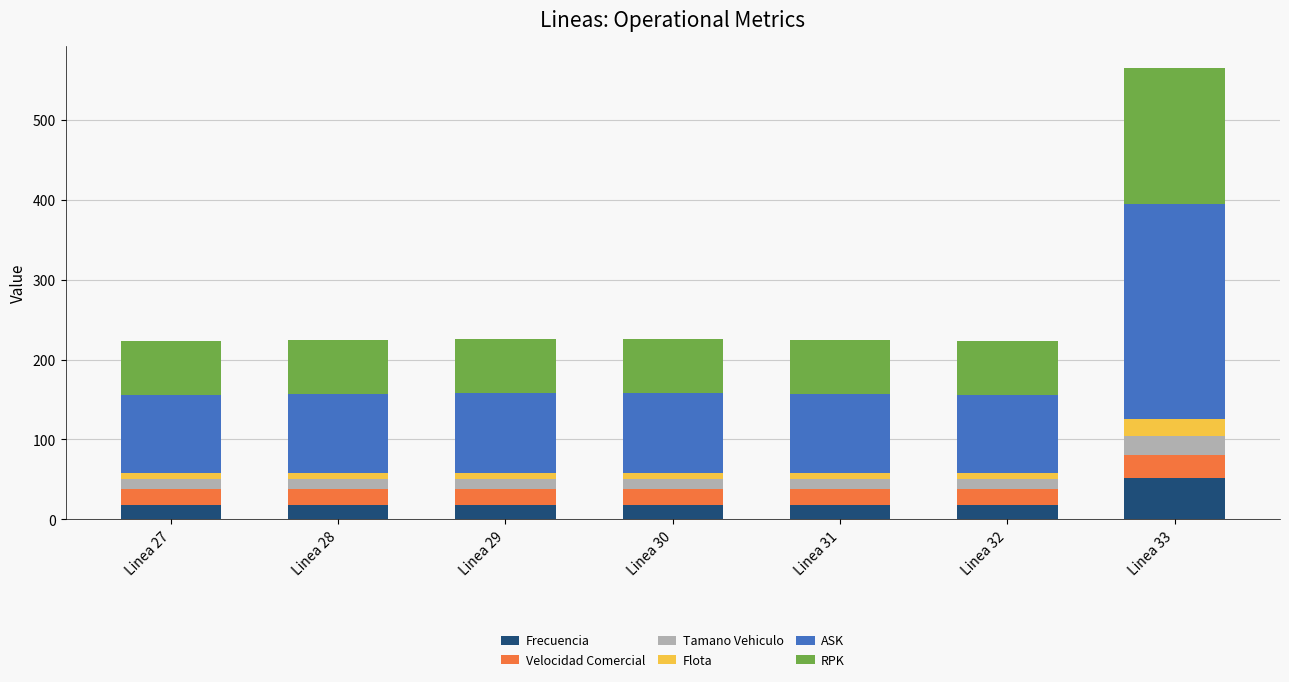

At which category is the sum across all series the highest?

Linea 33